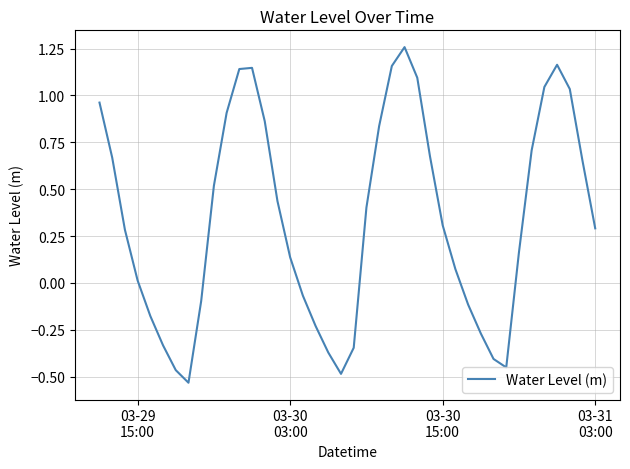

What is the difference between the maximum and minimum values?

1.8